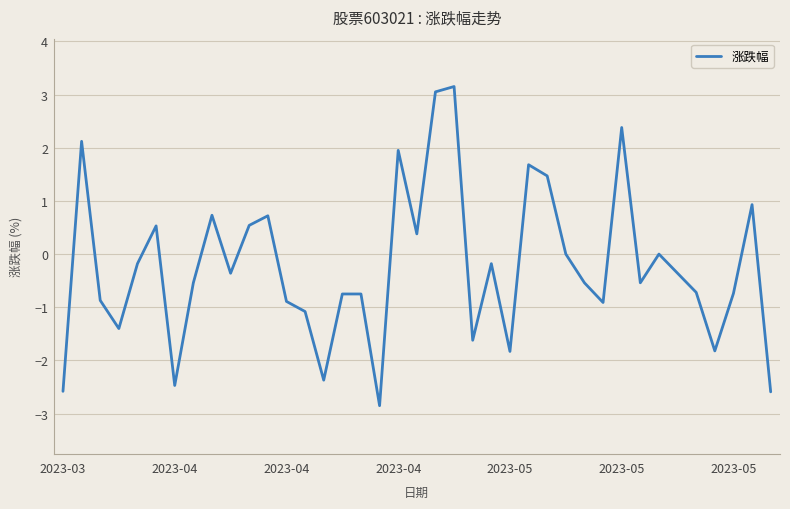

What is the difference between the maximum and minimum values?

6.0